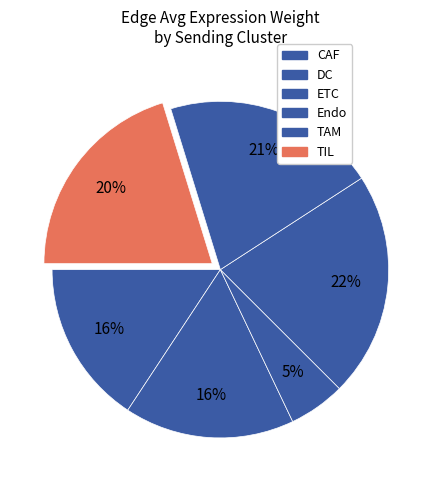

To the nearest percent, what portion does ETC represent?

5%